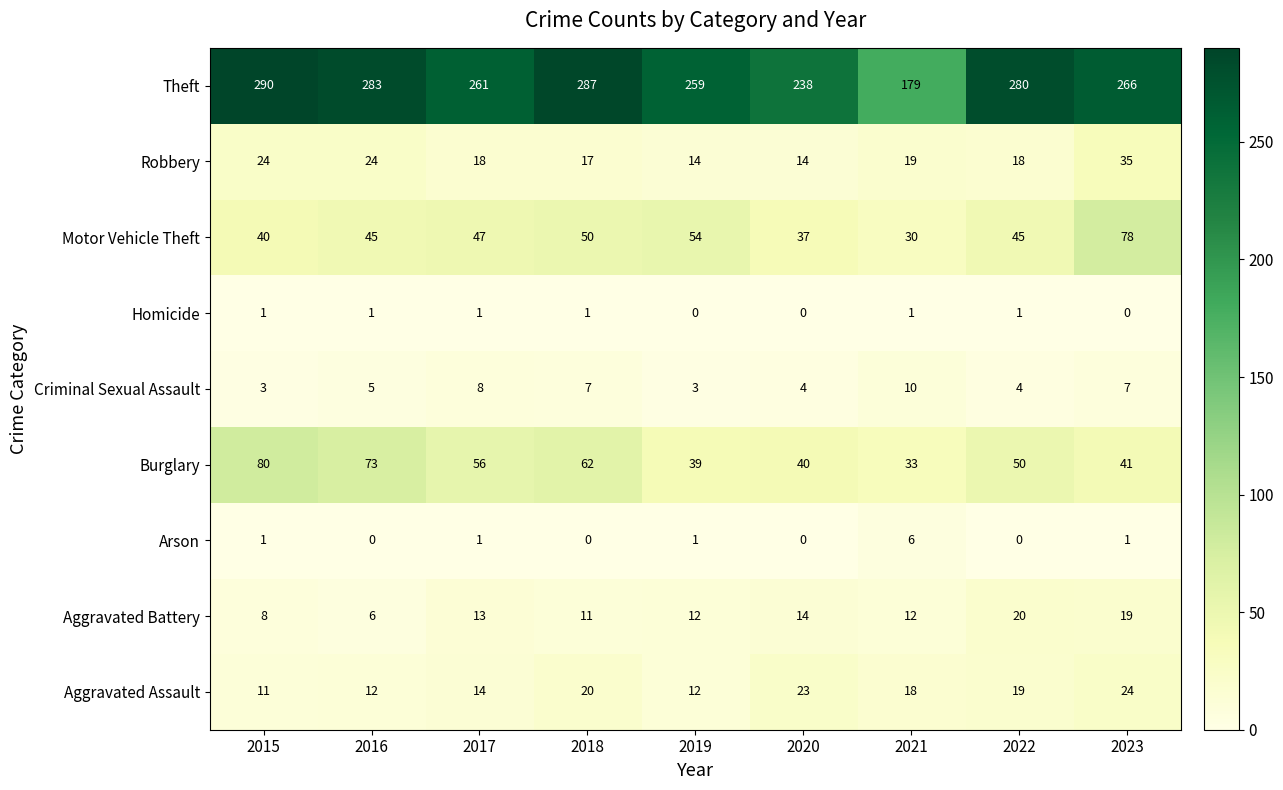

Which series changed the most between 2017 and 2019?

Burglary